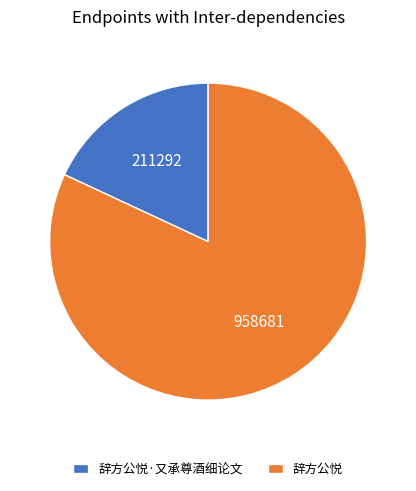

What is the ratio of the value at 辞方公悦 to the value at 辞方公悦·又承尊酒细论文?

4.5